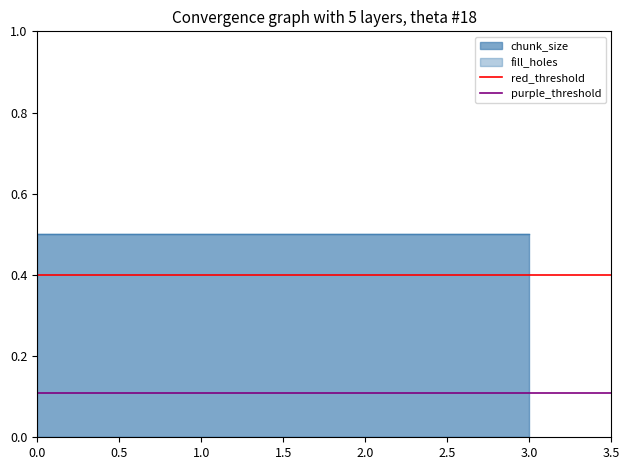

What is the spread (max minus min) of values at 0.0?

0.5